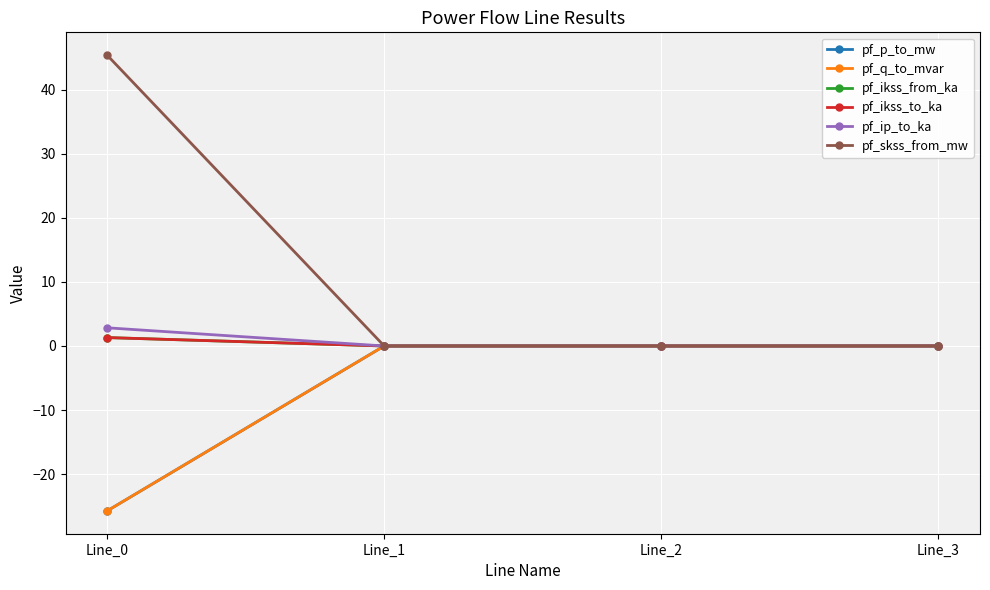

At how many categories does at least one series exceed 21?

1